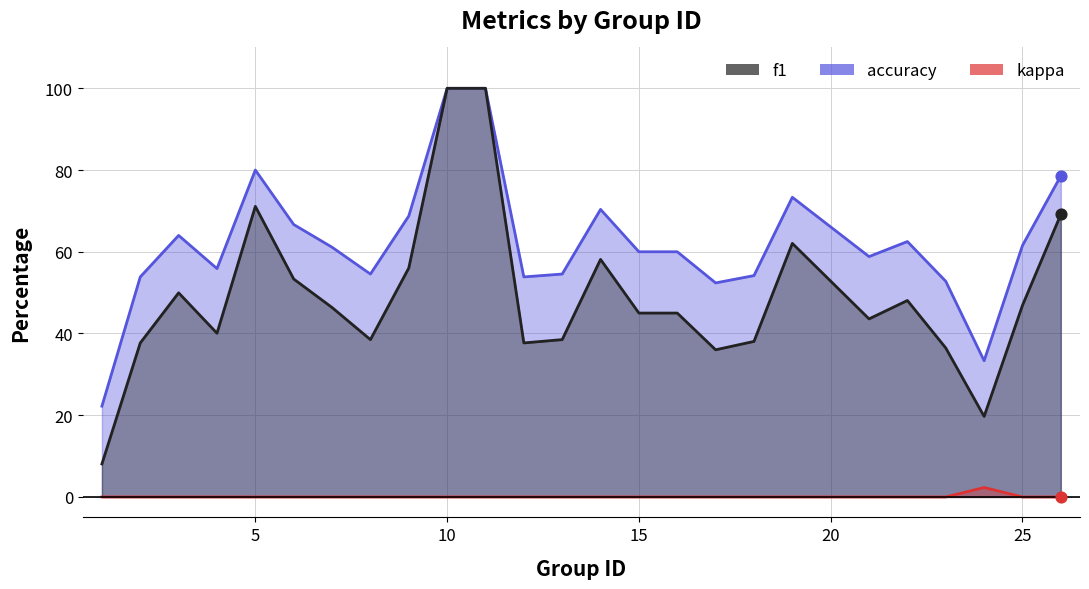

Is the value of accuracy at 12 greater than the value of kappa at 26?

Yes